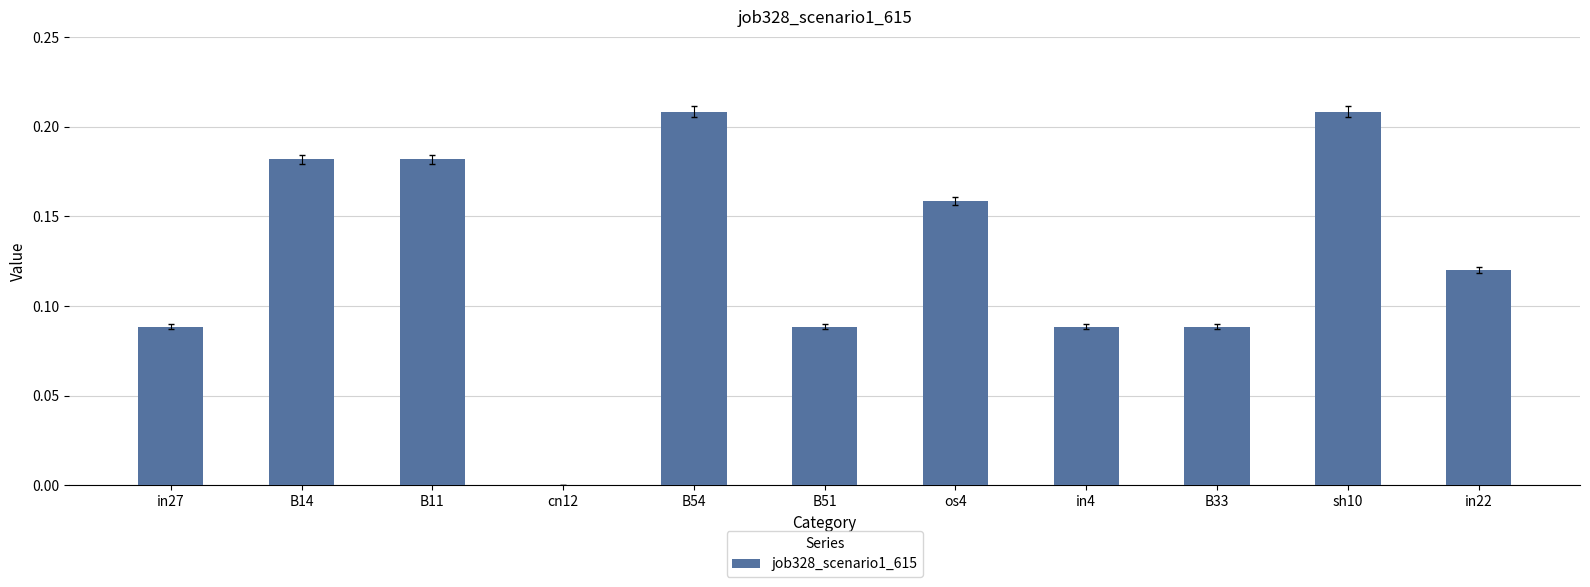

What is the sum of the values at in22 and B14?

0.3